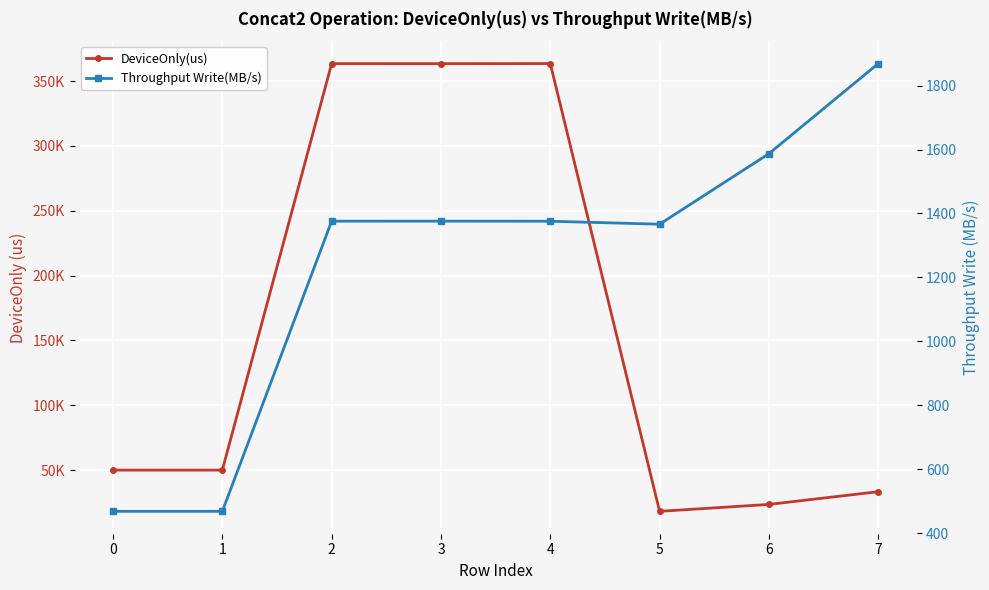

True or false: Throughput Write(MB/s) has a value of 1587.1 at 6.

True